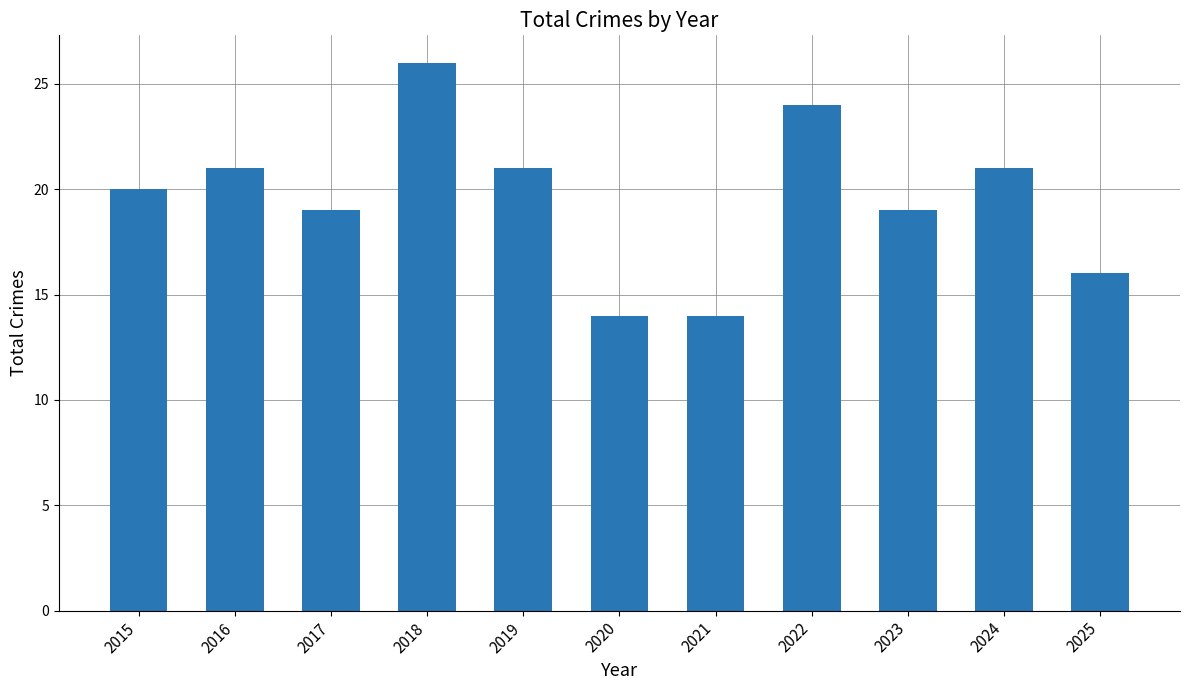

What is the sum of all values?

215